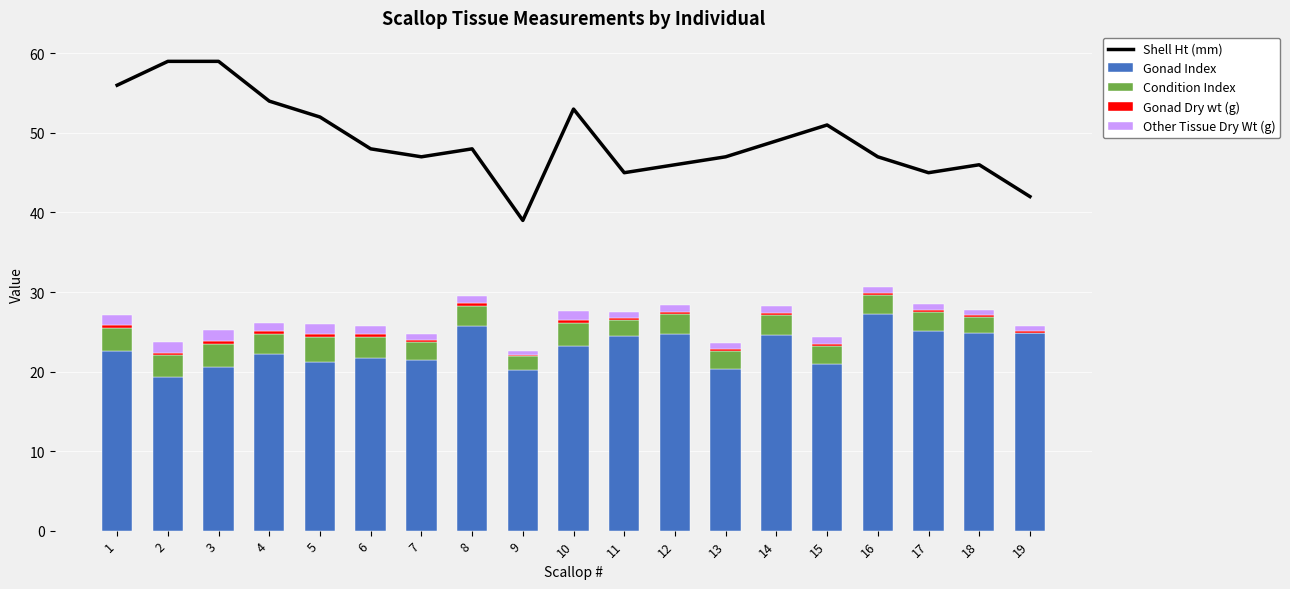

Which series has the largest total across all categories?

Shell Ht (mm)